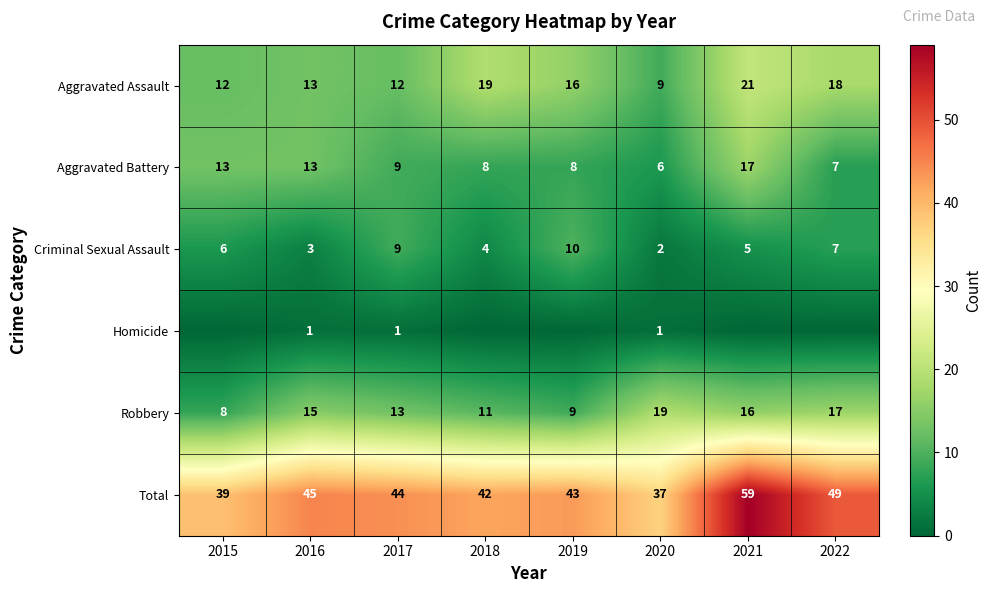

Is the value of Aggravated Battery at 2015 greater than the value of Criminal Sexual Assault at 2016?

Yes